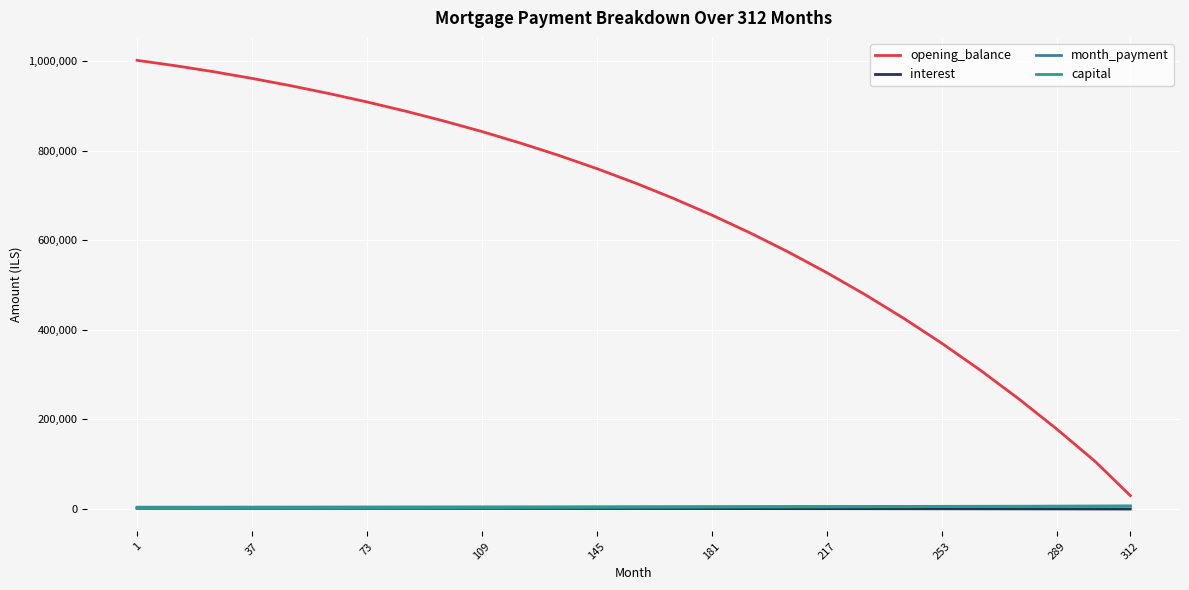

Which series has the largest total across all categories?

opening_balance